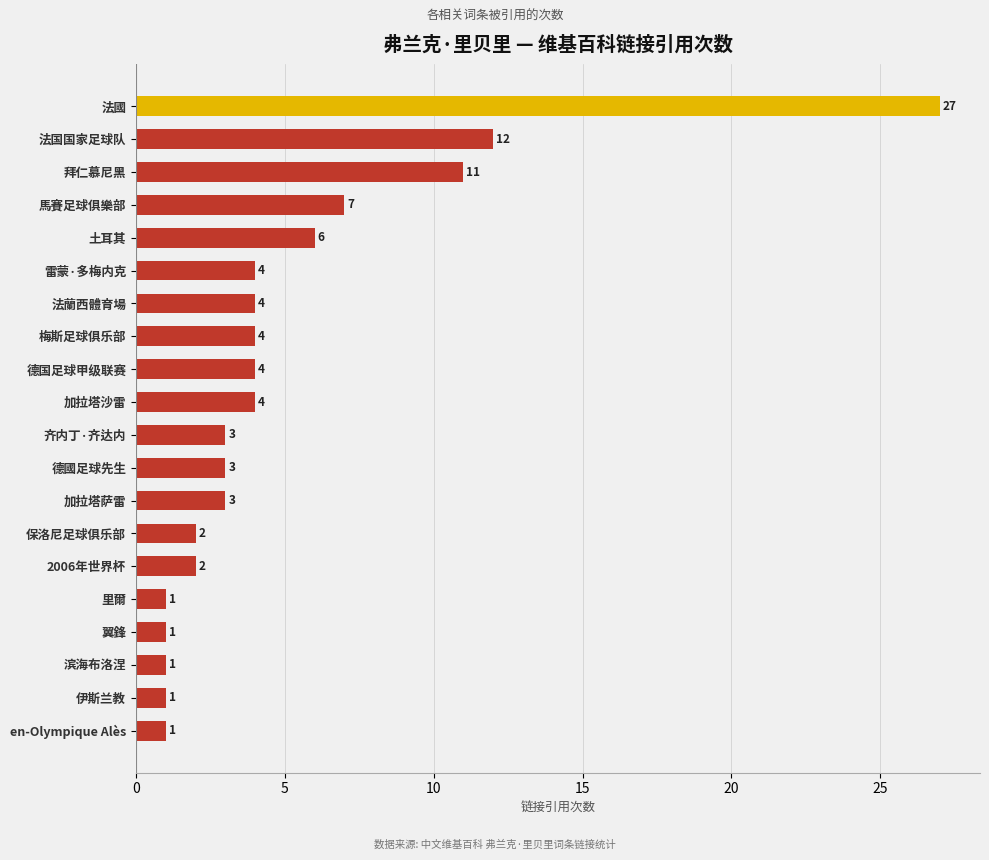

At which category does the chart reach its peak across all series?

法國